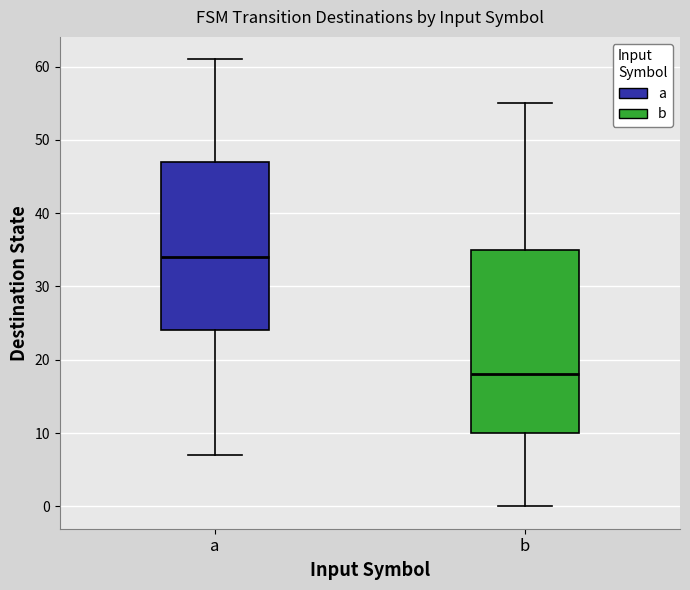

Where does the upper whisker of the box for b end on the y-axis? The values are not printed on the chart, so give them approximately, as read against the axis.

55